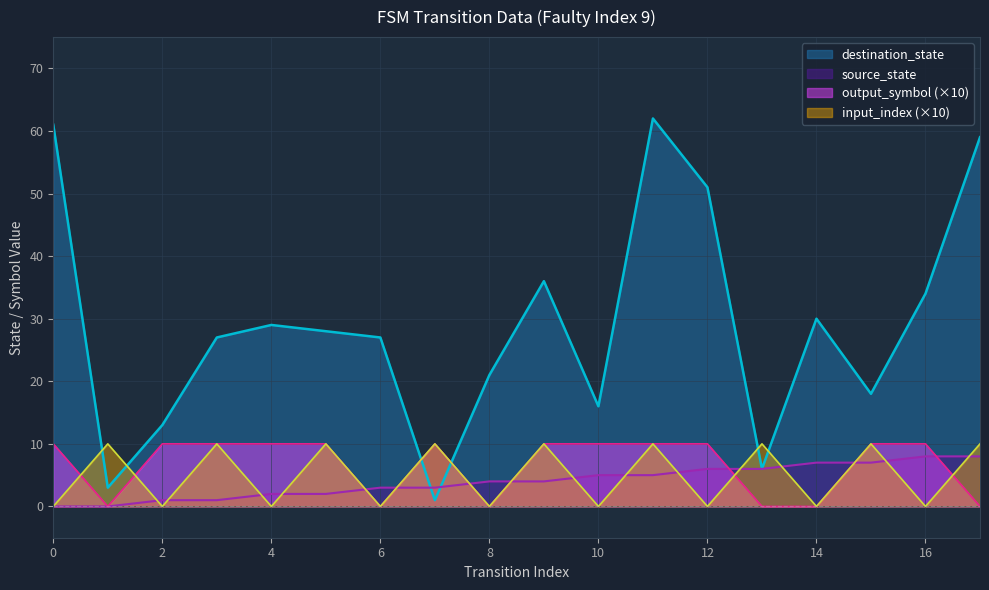

Where is the first local maximum for destination_state?

4